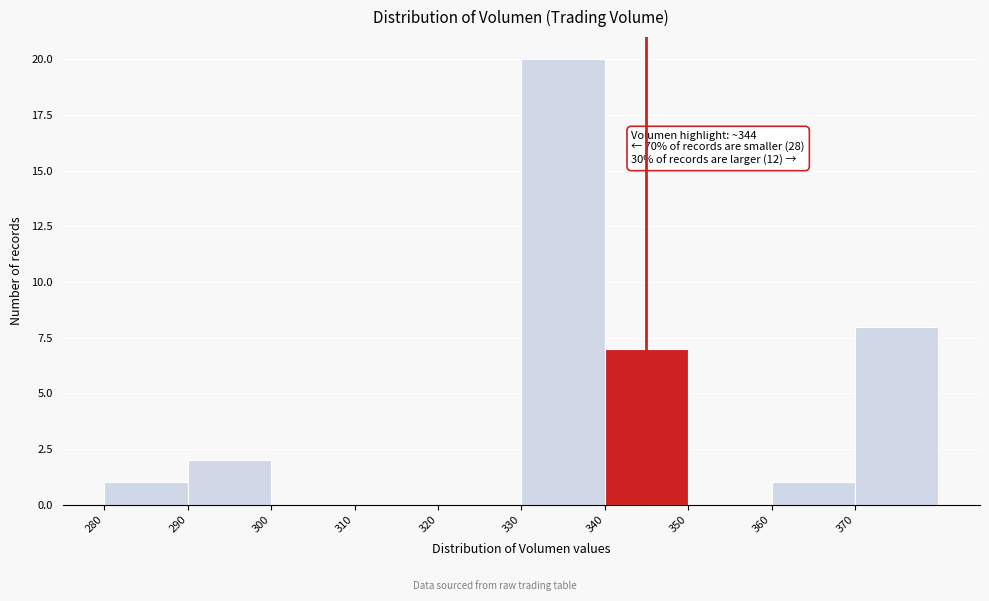

Over which range of the x-axis is the bar tallest?

330 to 340